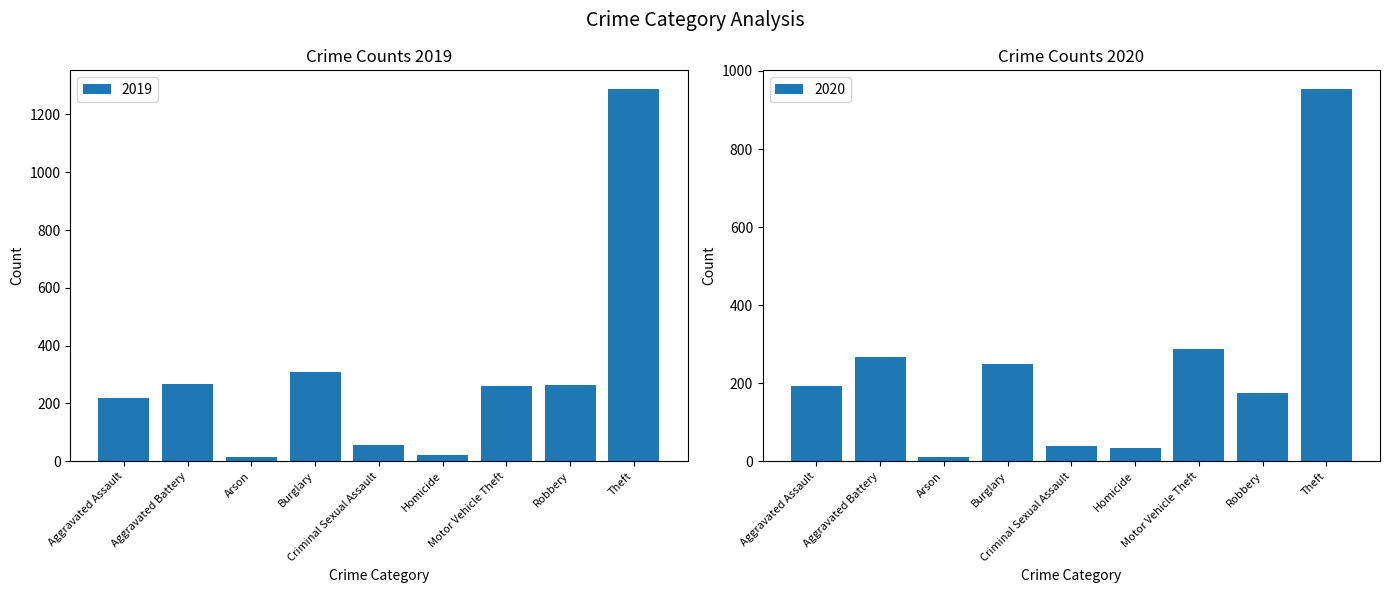

Which series changed the most between Burglary and Criminal Sexual Assault?

2019